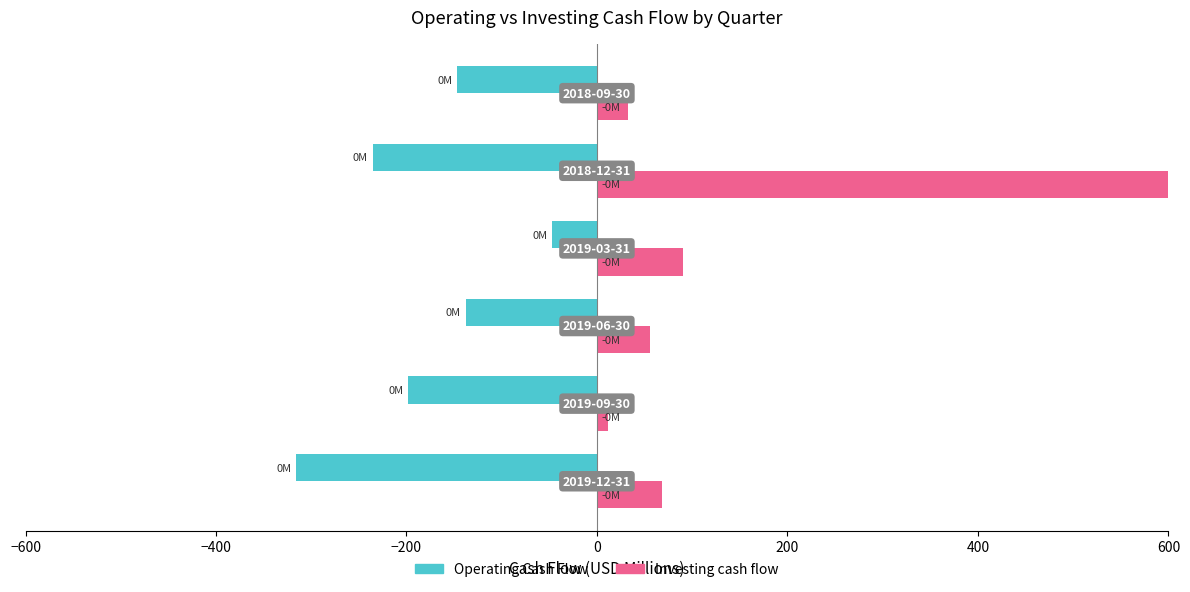

What are all the series names shown in the legend?

Operating Cash Flow, Investing cash flow